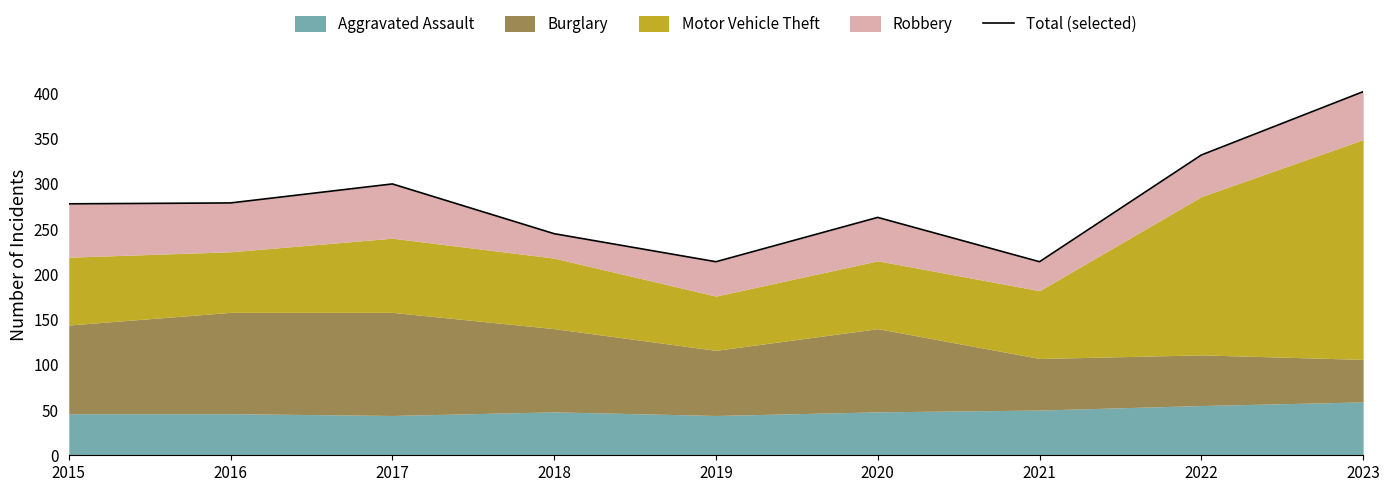

What is the value of the 4th point from the left?

245